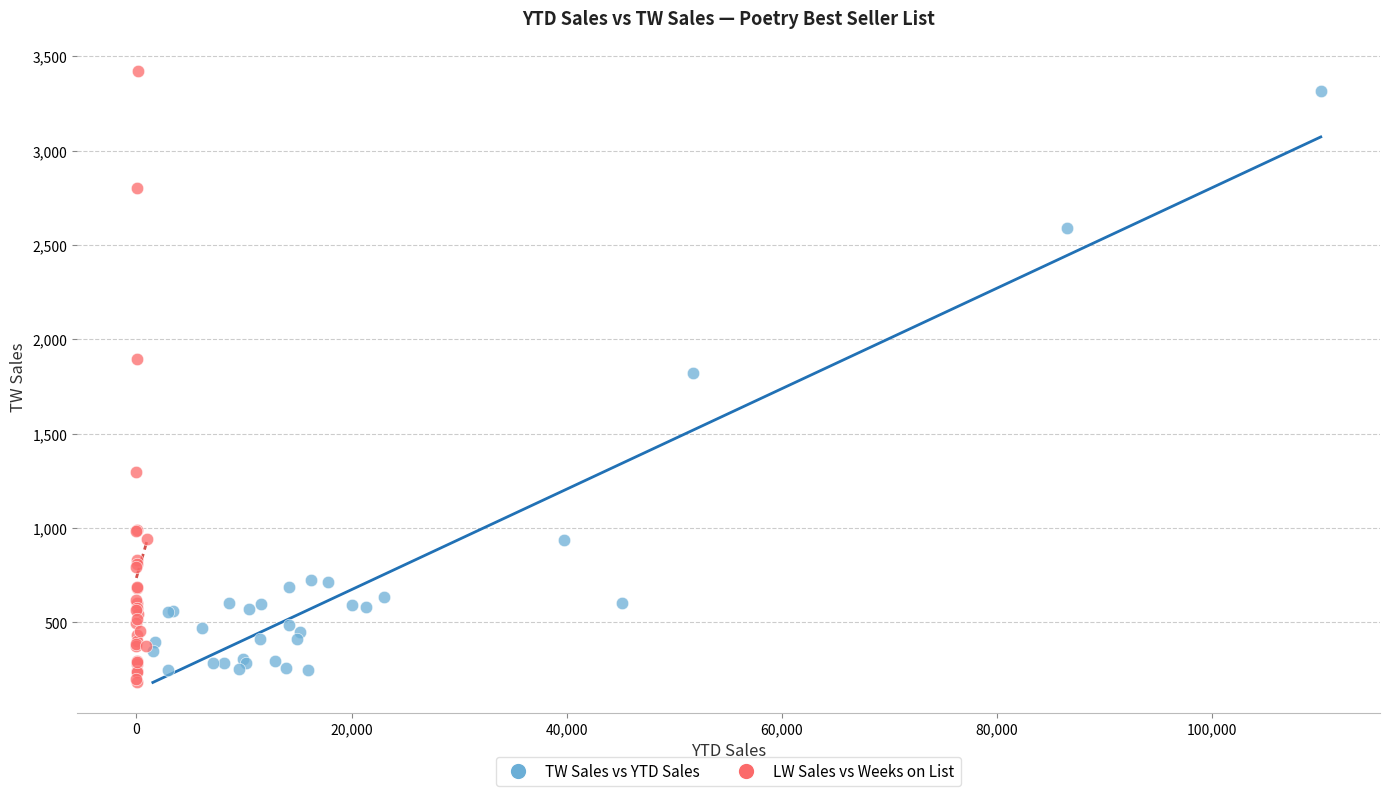

Which series has the largest Y range (max minus min)?

LW Sales vs Weeks on List